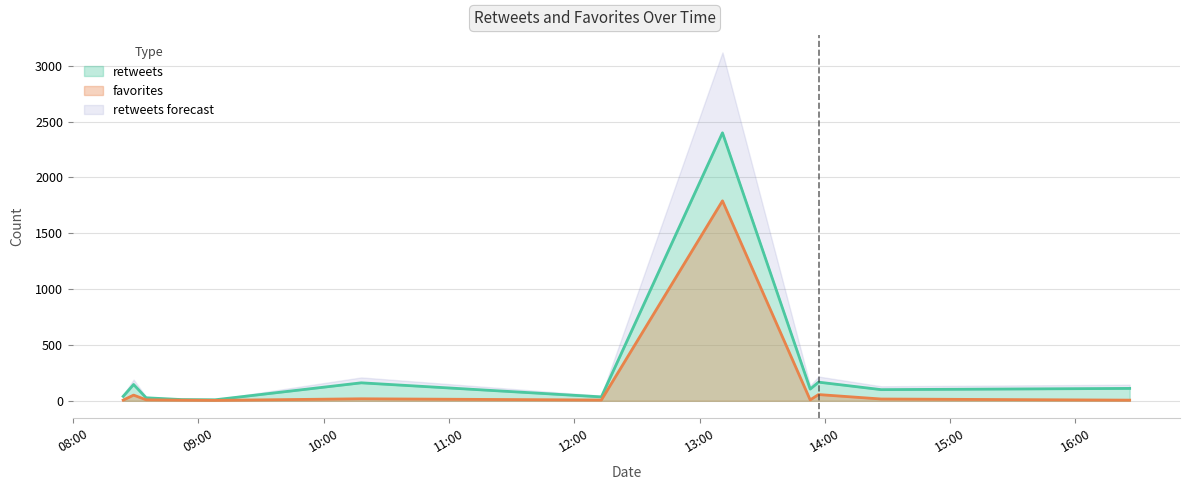

The value of favorites at 2012-01-17 09:08 is 4. True or false?

True